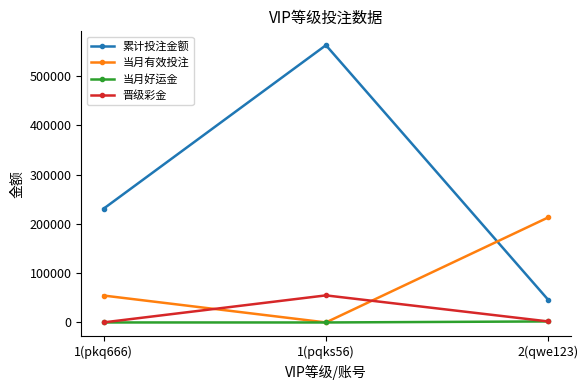

Rank the series by their maximum value, from highest to lowest.

累计投注金额, 当月有效投注, 晋级彩金, 当月好运金